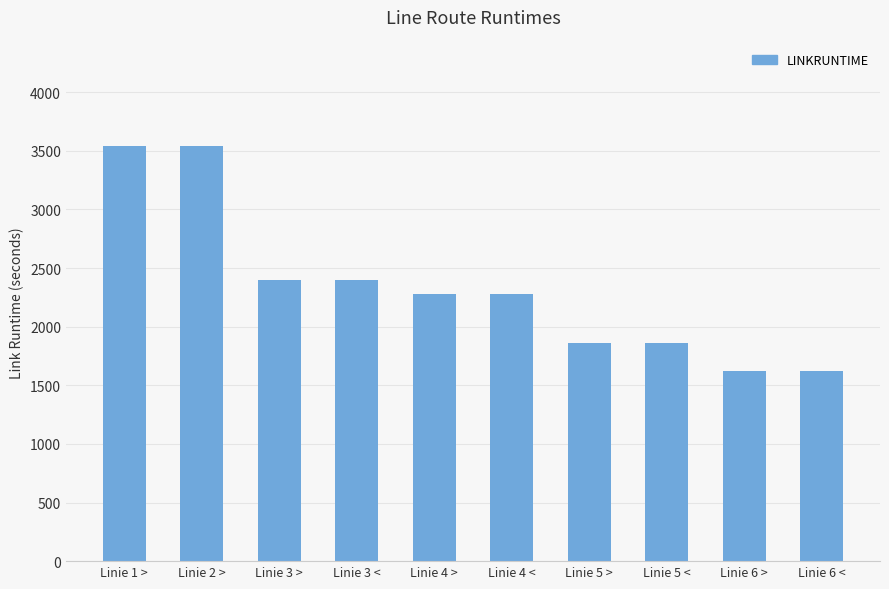

Read the value at Linie 5 <.

1860